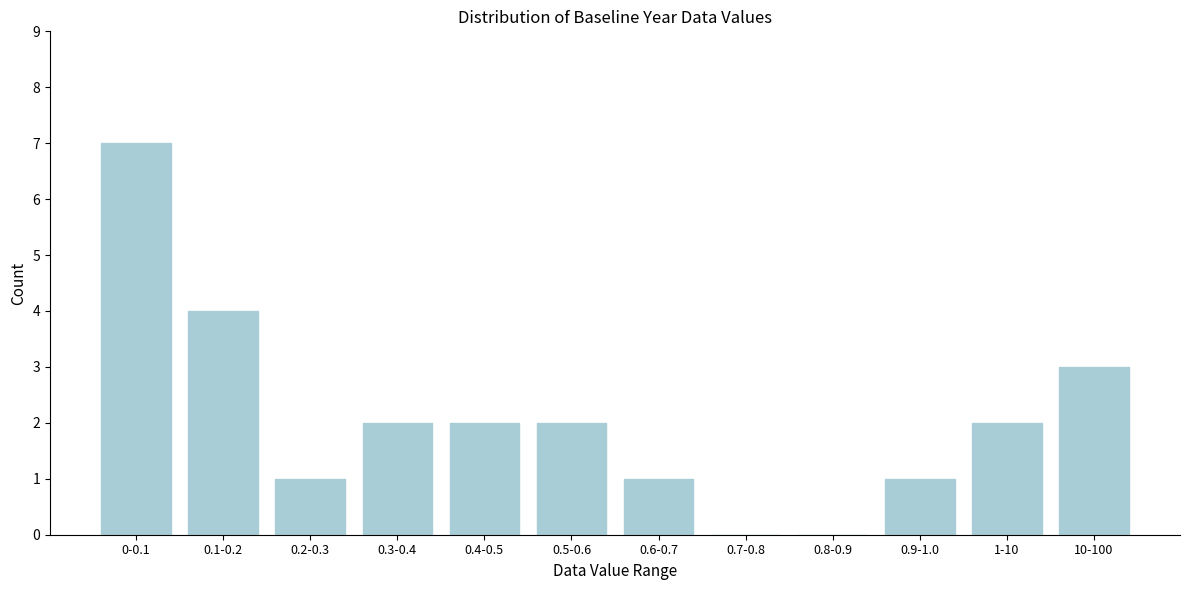

Reading left to right, transcribe all the data shown in this chart.

0-0.1=7	0.1-0.2=4	0.2-0.3=1	0.3-0.4=2	0.4-0.5=2	0.5-0.6=2	0.6-0.7=1	0.7-0.8=0	0.8-0.9=0	0.9-1.0=1	1-10=2	10-100=3